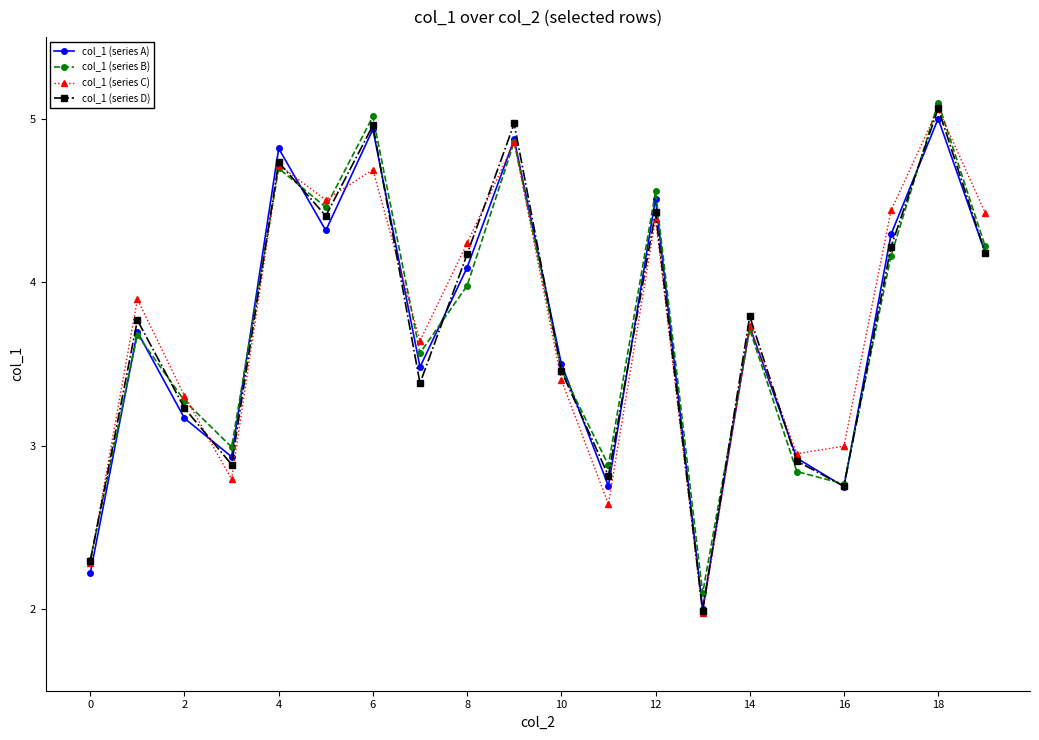

What is the lowest value of the col_1 (series A) series?

2.0